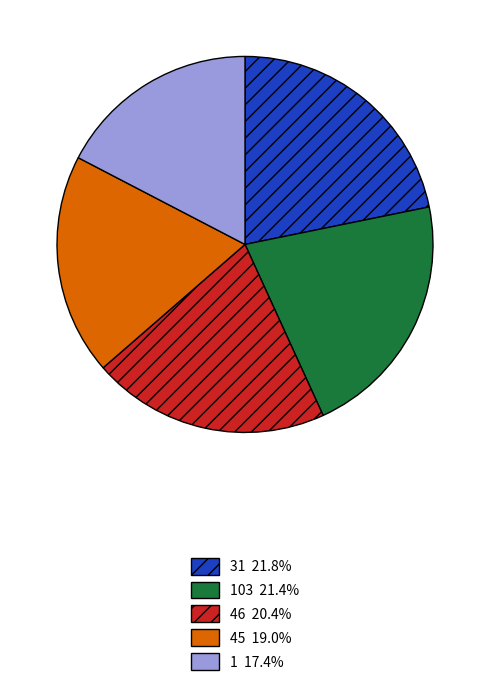

Is there a majority slice in this chart?

No